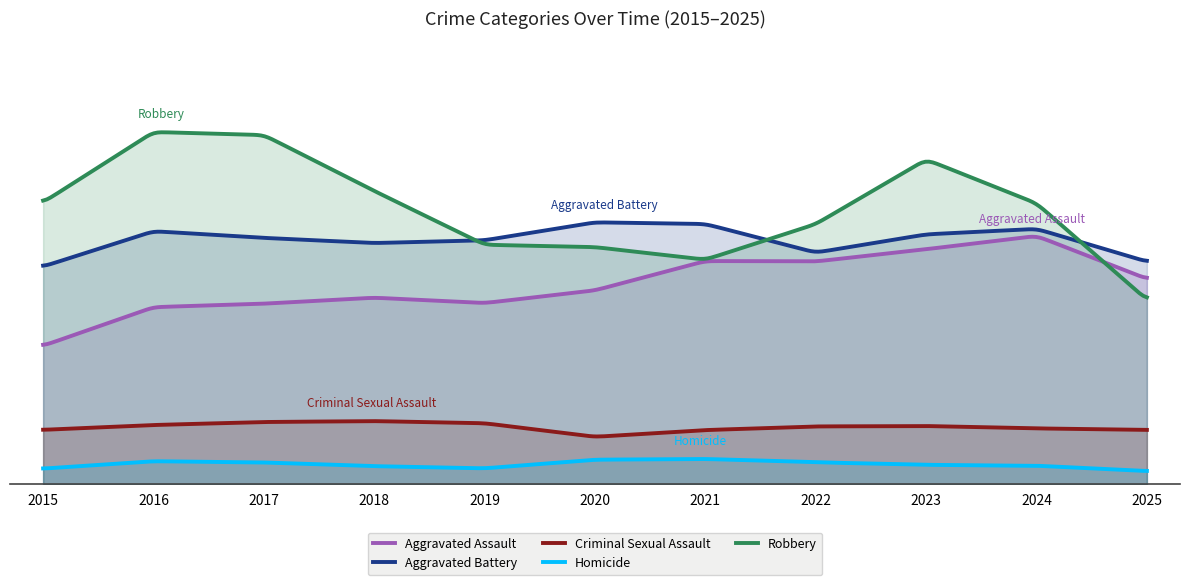

What is the value of the Homicide point at the 5th from the left?

420